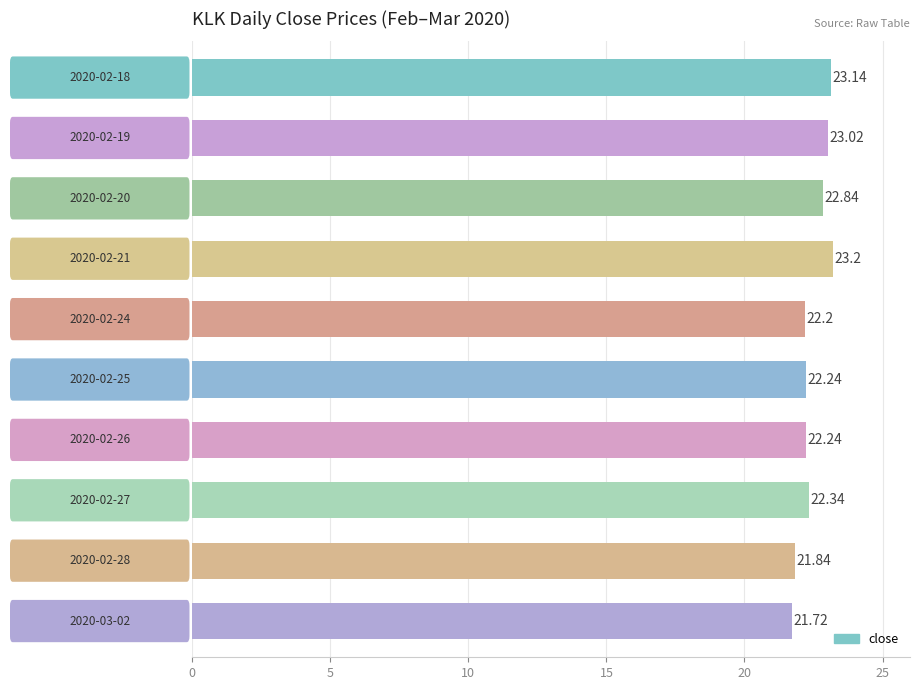

What is the average value?

22.5